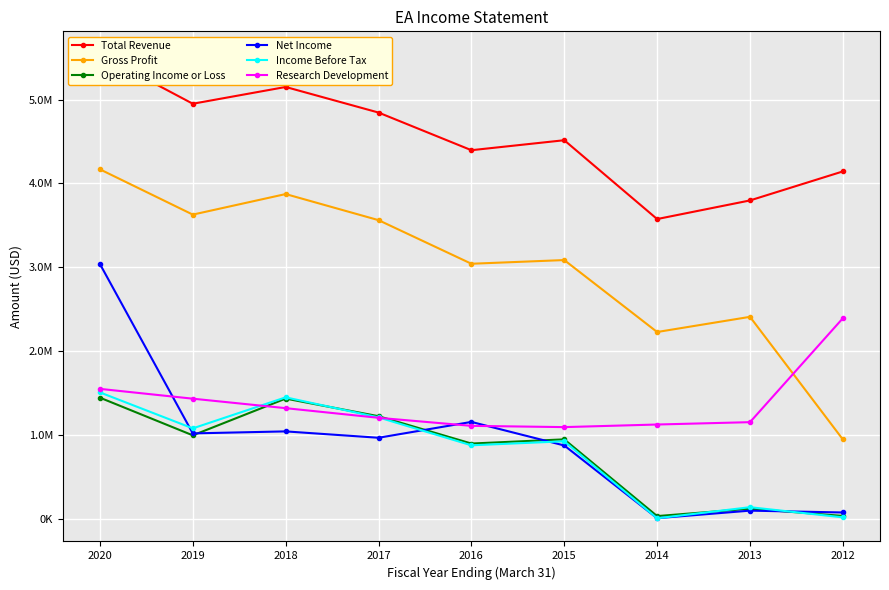

List the labels in order of Research Development value, largest first.

2012, 2020, 2019, 2018, 2017, 2013, 2014, 2016, 2015